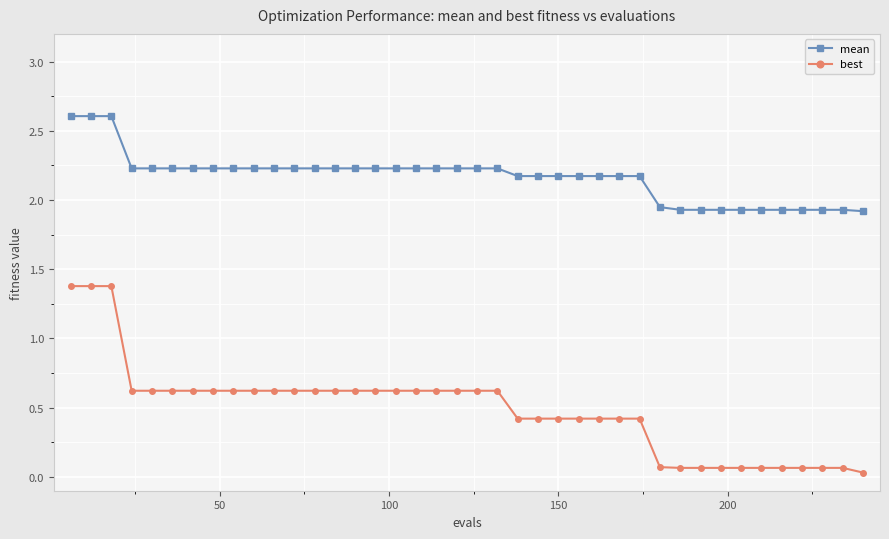

What is the maximum value shown in the chart?

2.6